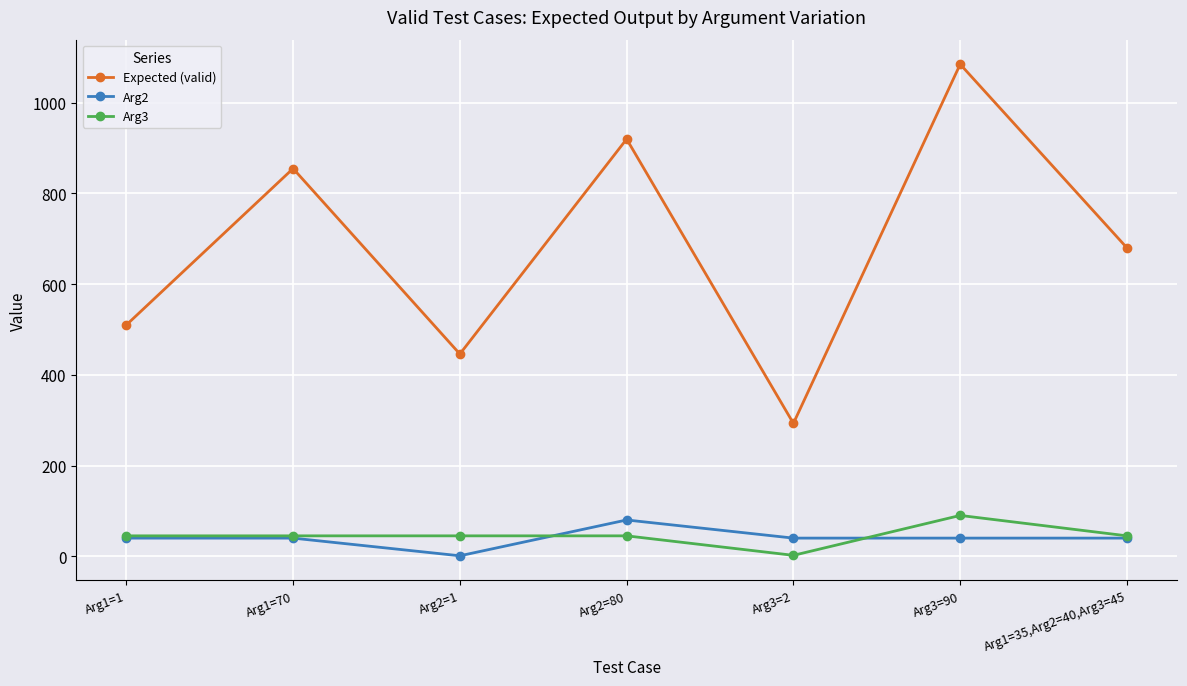

Between Arg1=70 and Arg3=2, which series saw the biggest shift?

Expected (valid)